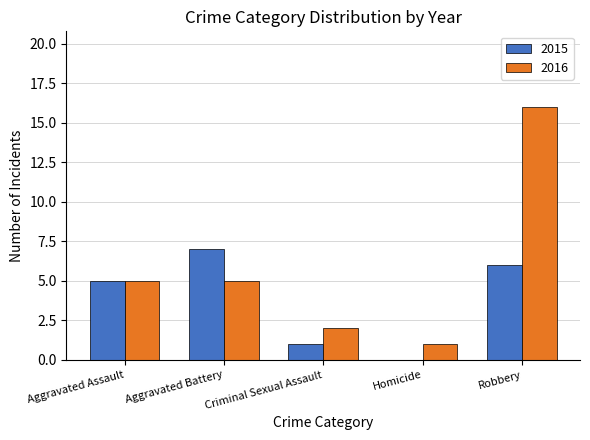

What is the maximum value for 2016?

16